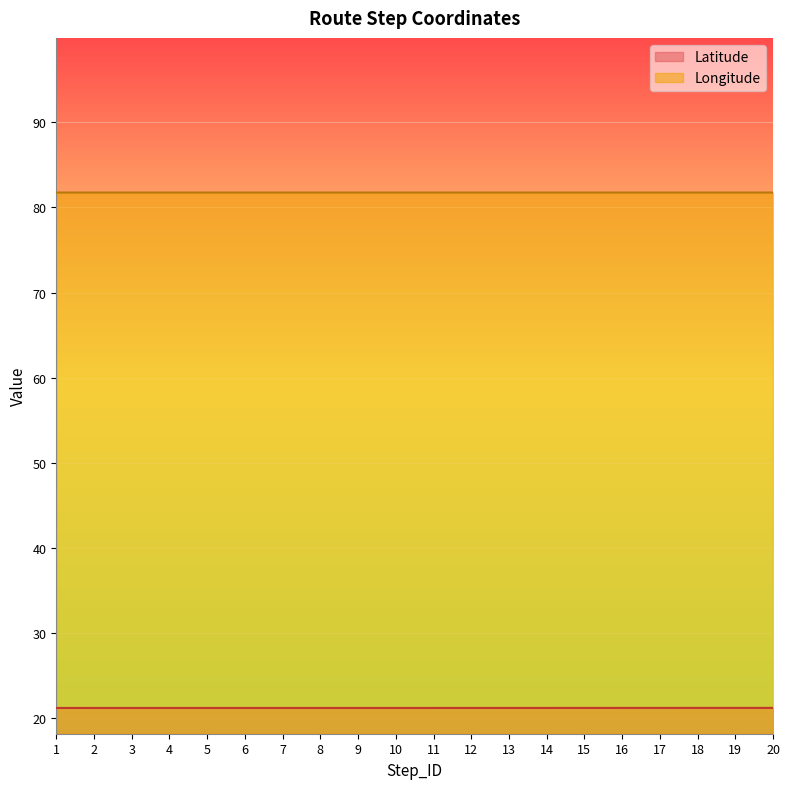

How many lines are shown in the chart?

2